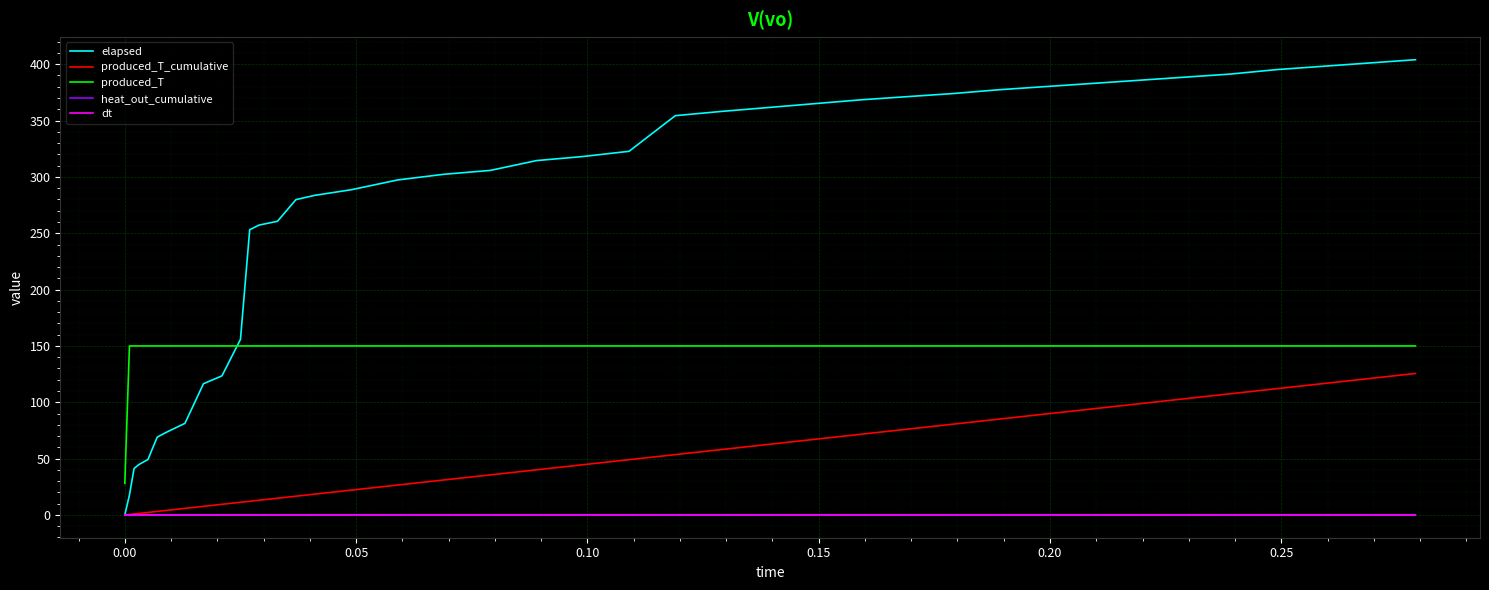

What is the maximum value for elapsed?

404.0